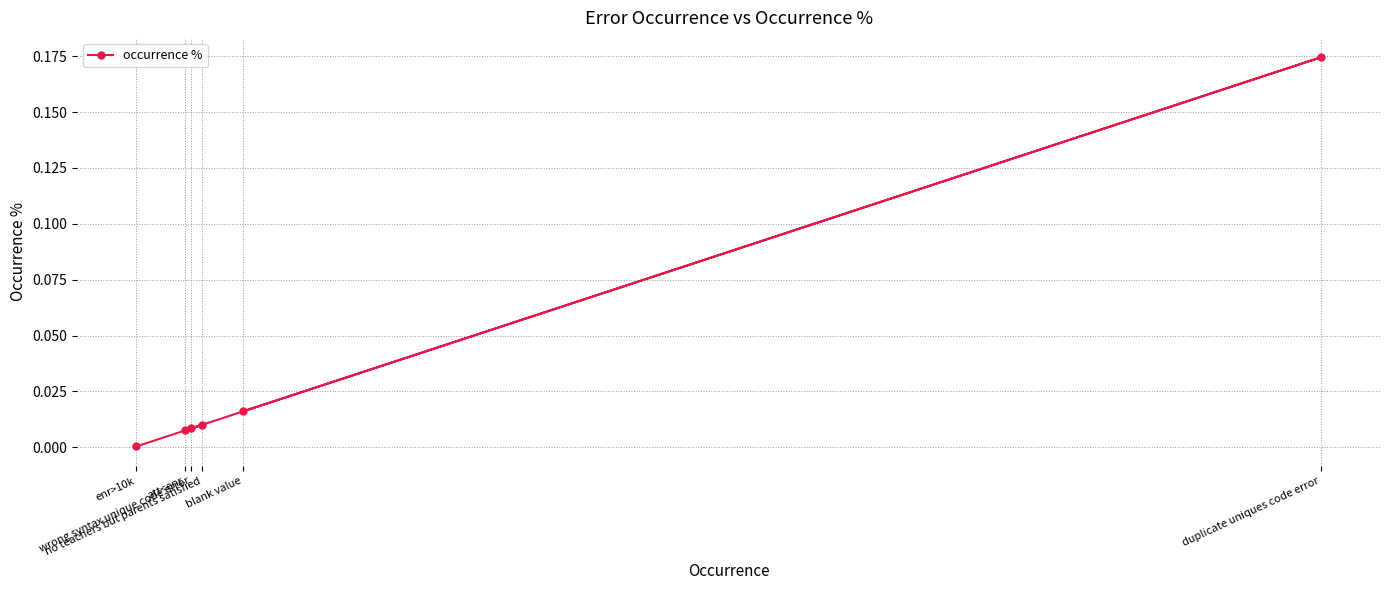

List the labels in order of value, largest first.

duplicate uniques code error, blank value, no teachers but parents satisfied, wrong syntax unique code error, att<enr, enr>10k